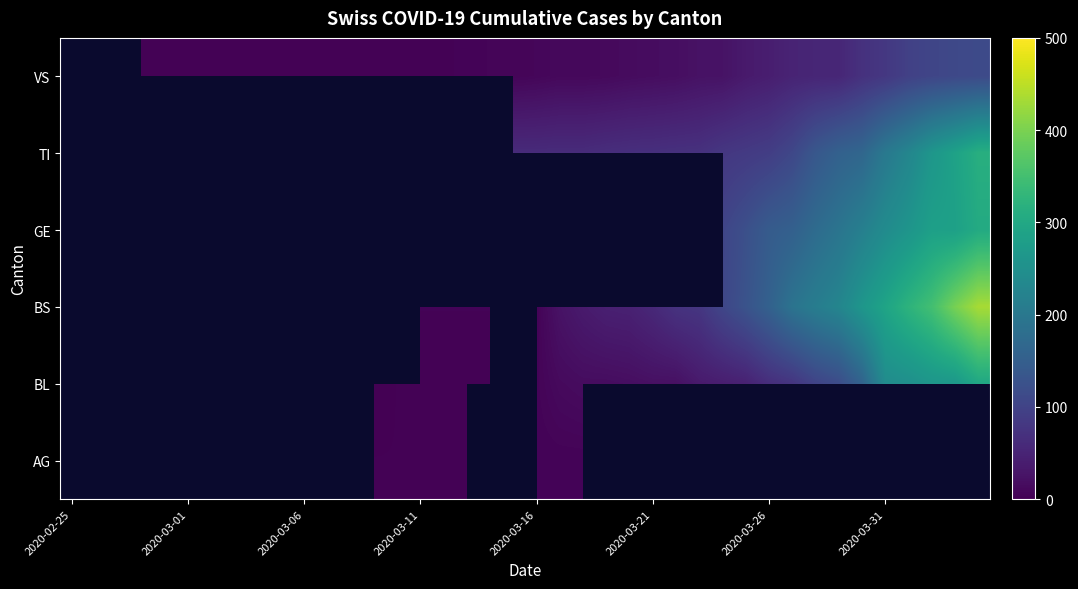

List the series in order of their overall mean, highest first.

AG, BL, BS, GE, TI, VS